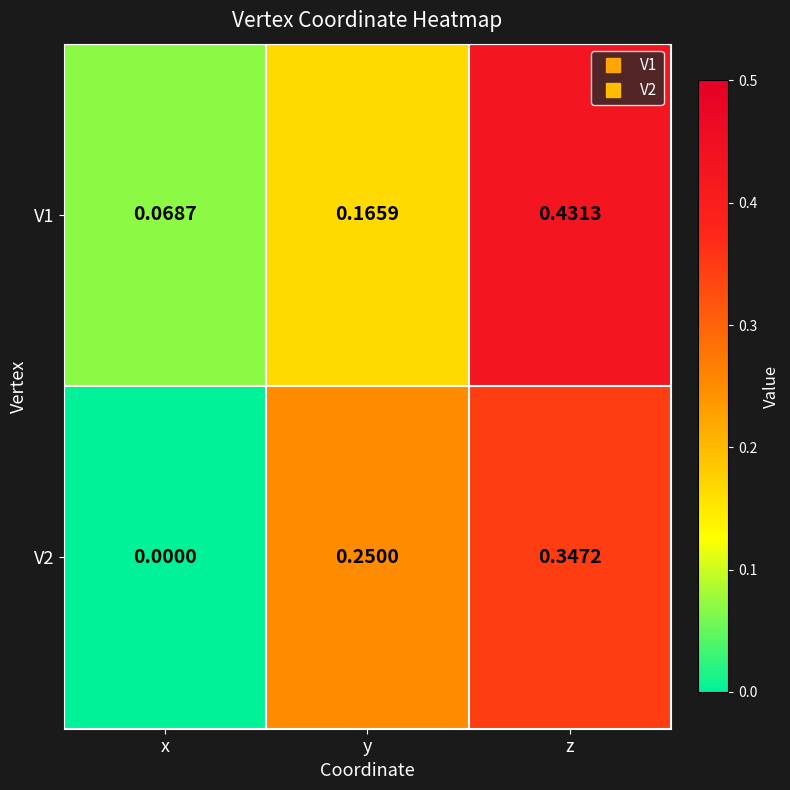

At how many categories does at least one series exceed 0?

3